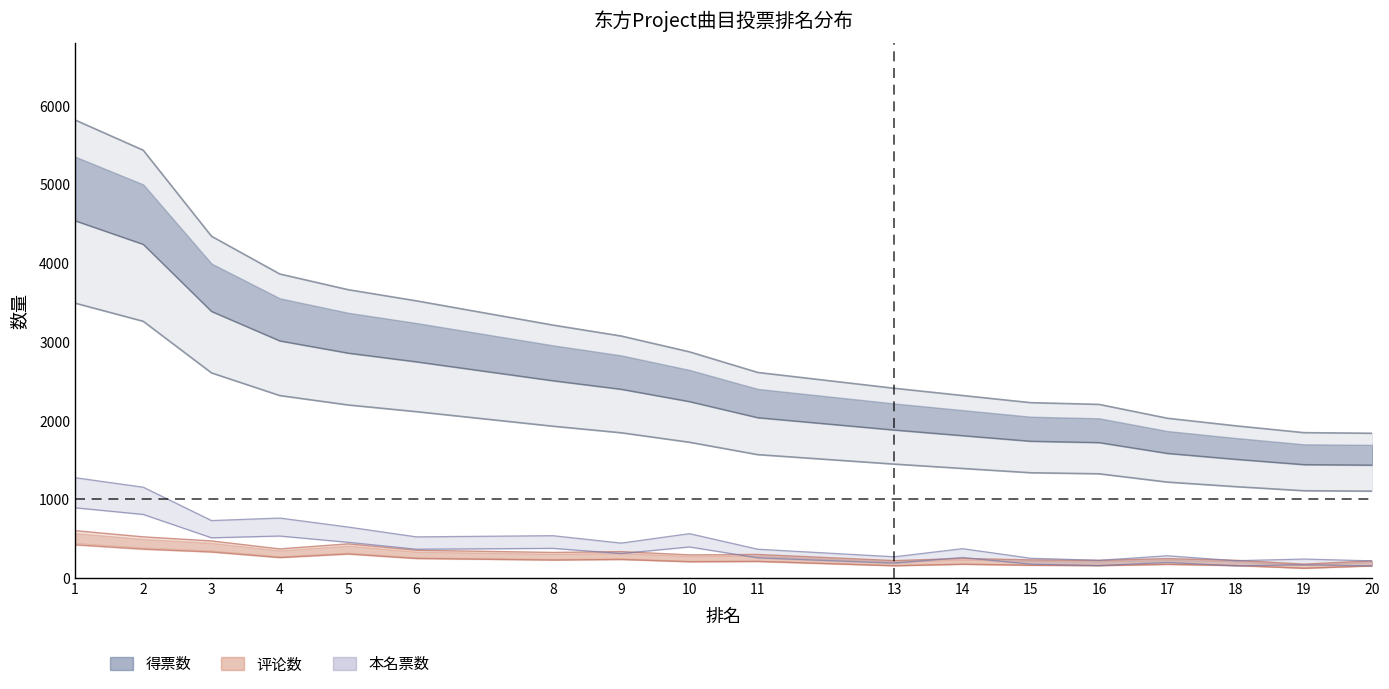

At which category does 评论数 reach its first local valley?

4